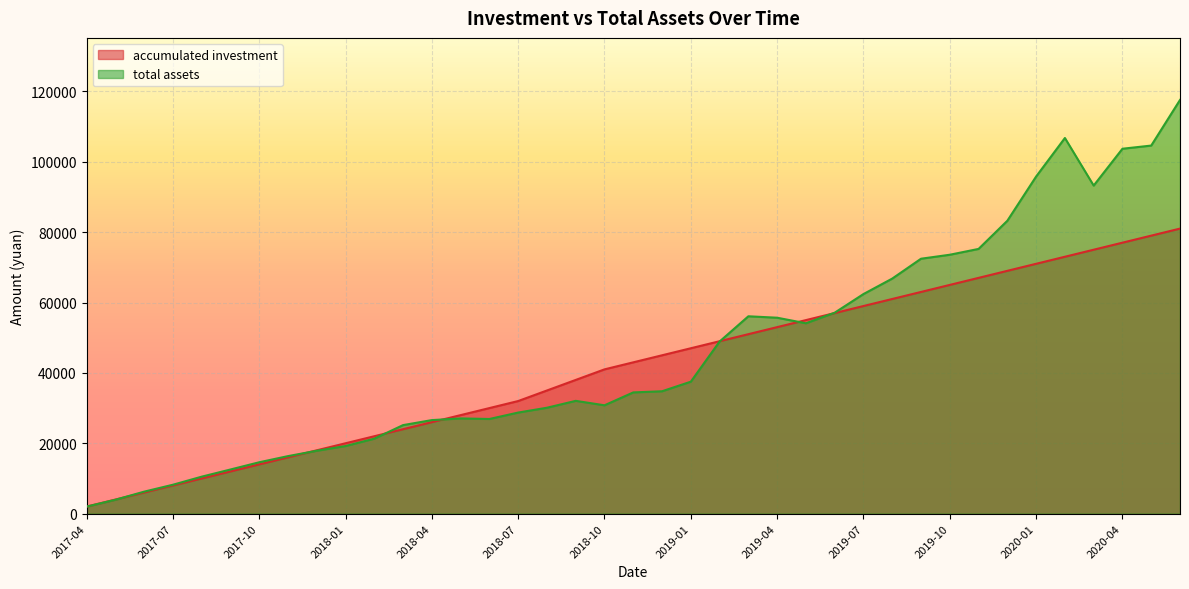

True or false: accumulated investment and total assets intersect in this chart.

True